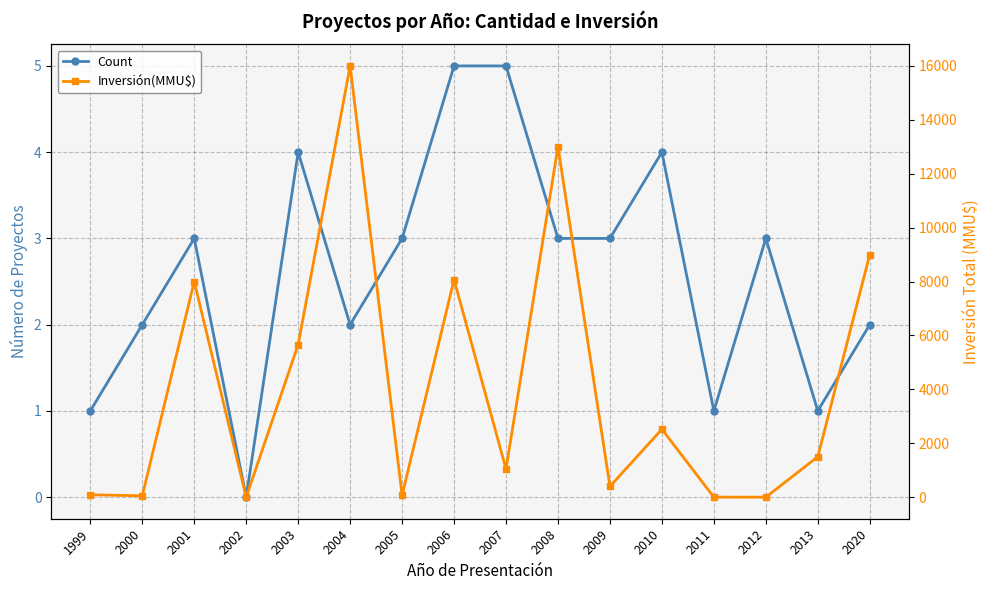

Reading right to left, extract all data points from this chart.

Count: 2020=2	2013=1	2012=3	2011=1	2010=4	2009=3	2008=3	2007=5	2006=5	2005=3	2004=2	2003=4	2002=0	2001=3	2000=2	1999=1
Inversión(MMU$): 2020=9000	2013=1500	2012=0	2011=1	2010=2520	2009=399	2008=13000	2007=1044	2006=8072	2005=72	2004=16000	2003=5661	2002=0	2001=8000	2000=50	1999=90